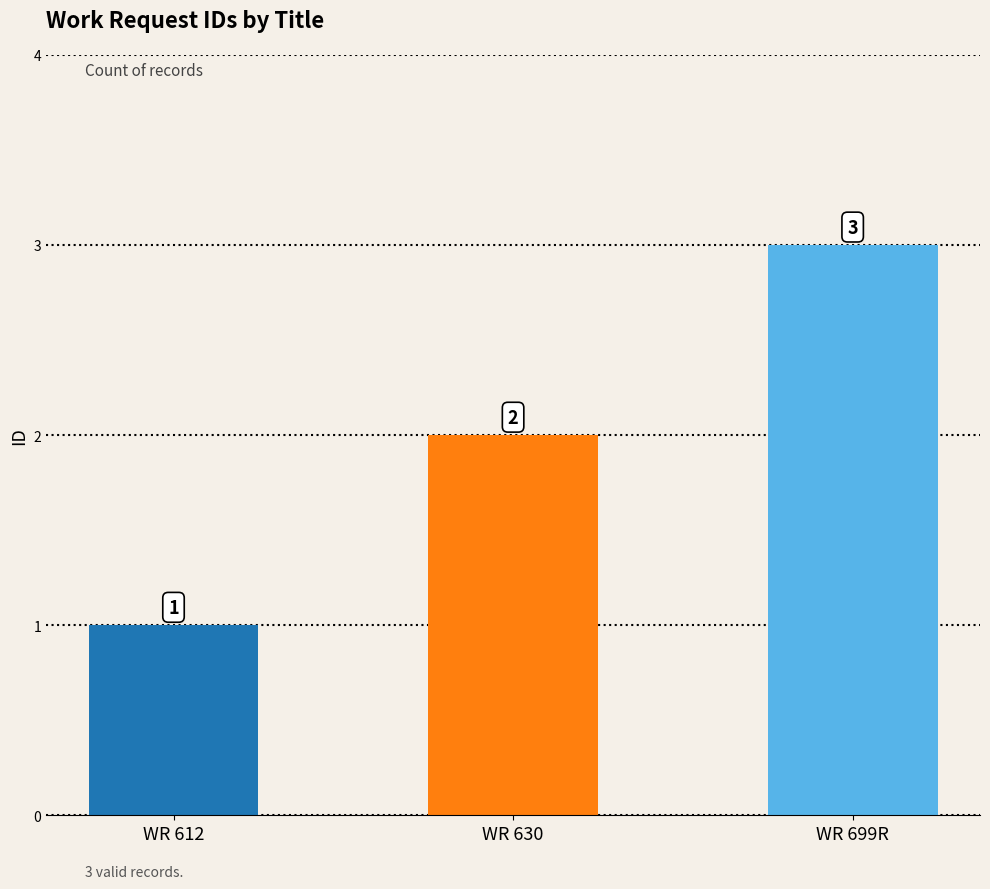

What is the maximum value shown in the chart?

3